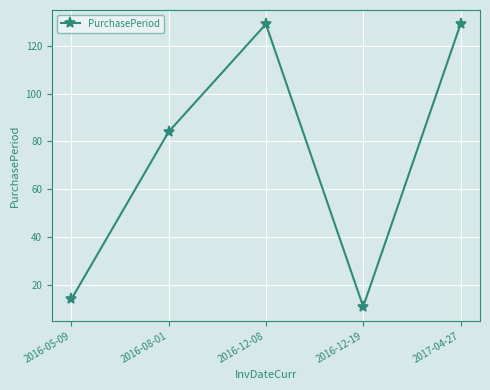

True or false: there are more than 1 points higher than both neighbors.

False